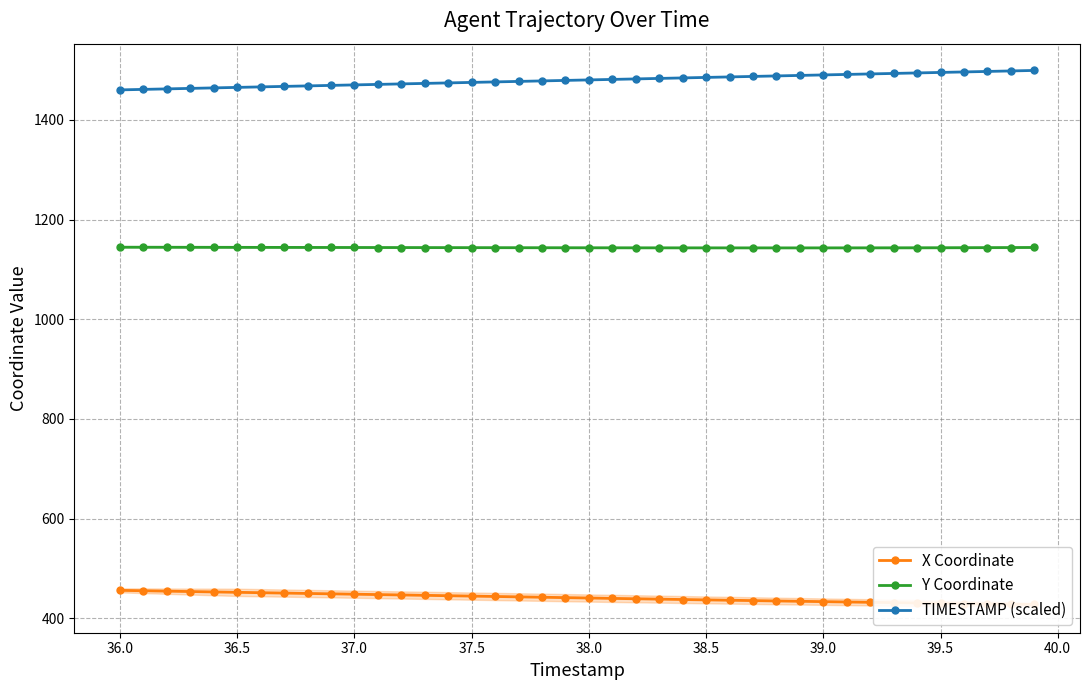

True or false: TIMESTAMP (scaled) and Y Coordinate intersect in this chart.

False